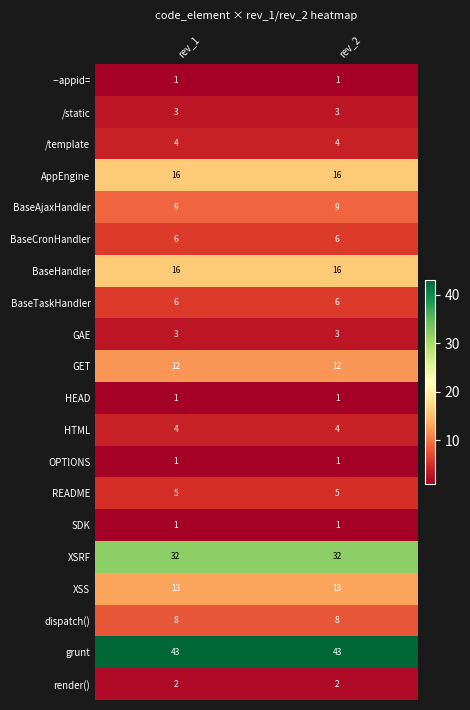

What is the sum of the AppEngine values at rev_2 and rev_1?

32